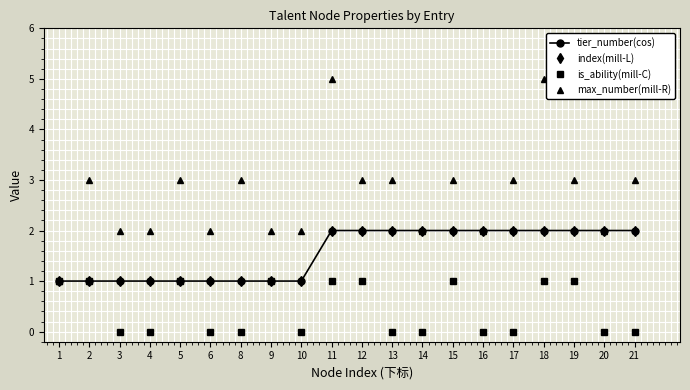

Rank the categories by tier_number(cos) value from lowest to highest.

1, 2, 3, 4, 5, 6, 8, 9, 10, 11, 12, 13, 14, 15, 16, 17, 18, 19, 20, 21